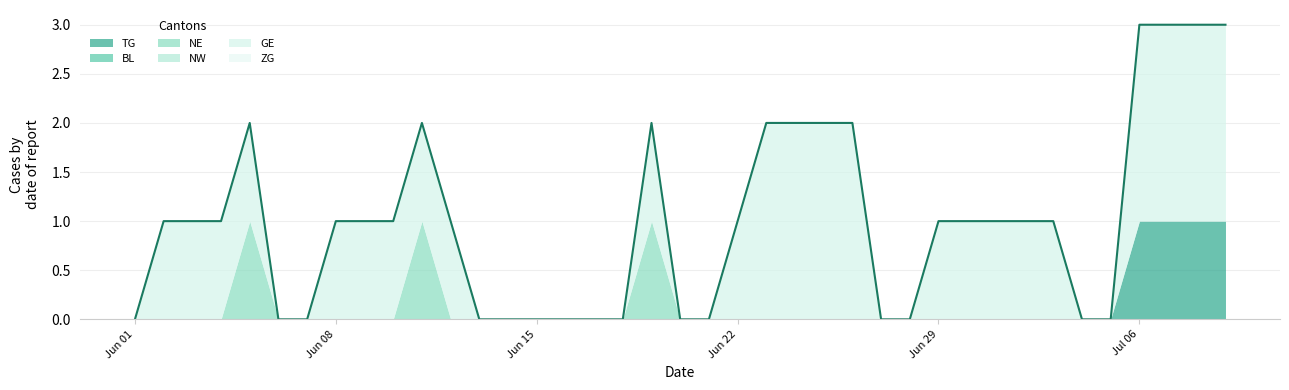

Reading right to left, what are all the values shown in this chart?

TG: 1	1	1	1	0	0	0	0	0	0	0	0	0	0	0	0	0	0	0	0	0	0	0	0	0	0	0	0	0	0	0	0	0	0	0	0	0	0	0
BL: 0	0	0	0	0	0	0	0	0	0	0	0	0	0	0	0	0	0	0	0	0	0	0	0	0	0	0	0	0	0	0	0	0	0	0	0	0	0	0
NE: 0	0	0	0	0	0	0	0	0	0	0	0	0	0	0	0	0	0	0	0	1	0	0	0	0	0	0	0	1	0	0	0	0	0	1	0	0	0	0
NW: 0	0	0	0	0	0	0	0	0	0	0	0	0	0	0	0	0	0	0	0	0	0	0	0	0	0	0	0	0	0	0	0	0	0	0	0	0	0	0
GE: 2	2	2	2	0	0	1	1	1	1	1	0	0	2	2	2	2	1	0	0	1	0	0	0	0	0	0	1	1	1	1	1	0	0	1	1	1	1	0
ZG: 0	0	0	0	0	0	0	0	0	0	0	0	0	0	0	0	0	0	0	0	0	0	0	0	0	0	0	0	0	0	0	0	0	0	0	0	0	0	0